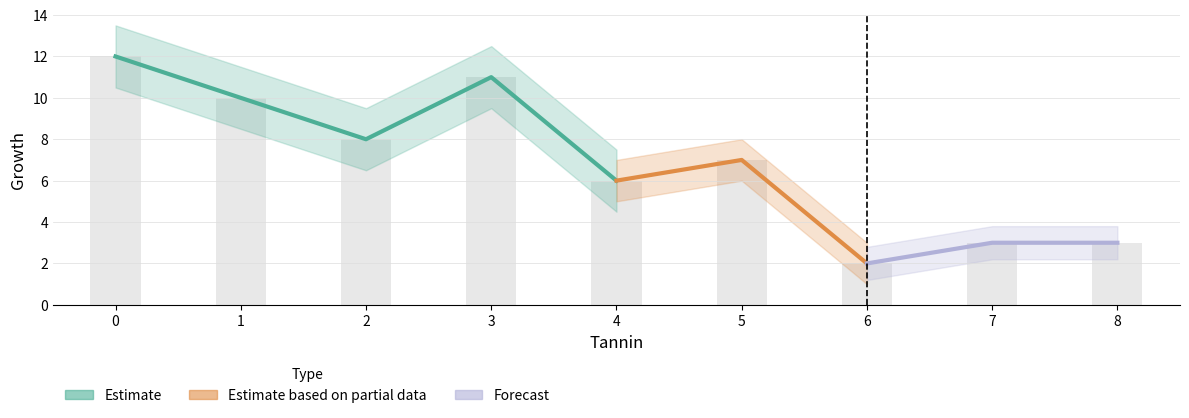

List the labels in order of value, largest first.

0, 3, 1, 2, 5, 4, 7, 8, 6